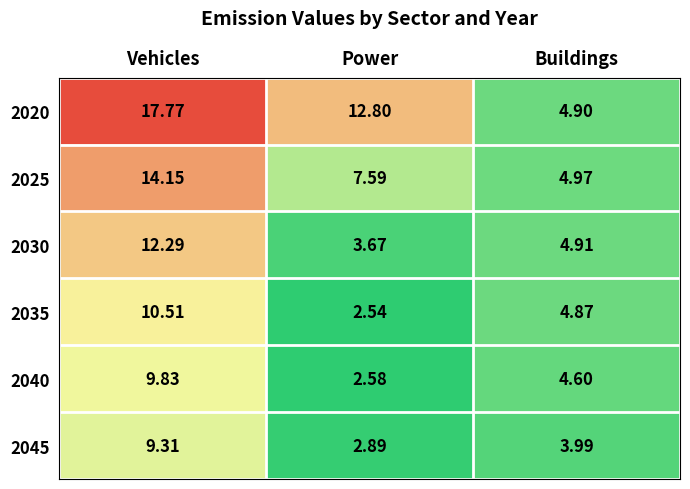

Which series changed the most between Vehicles and Buildings?

2020